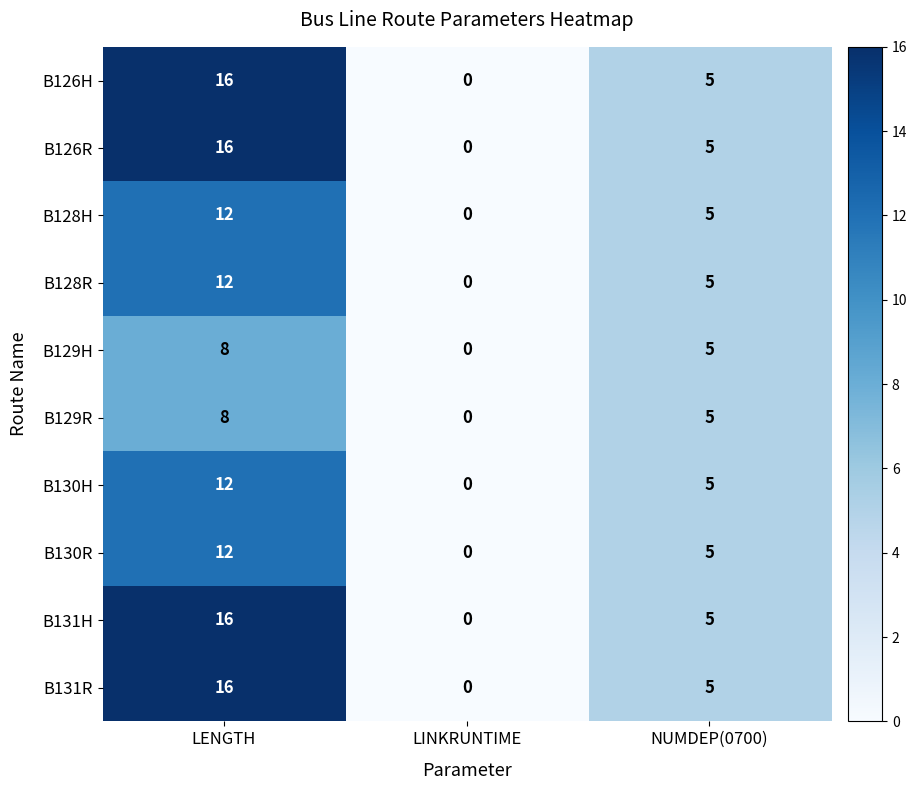

How many categories are shown in the chart?

3